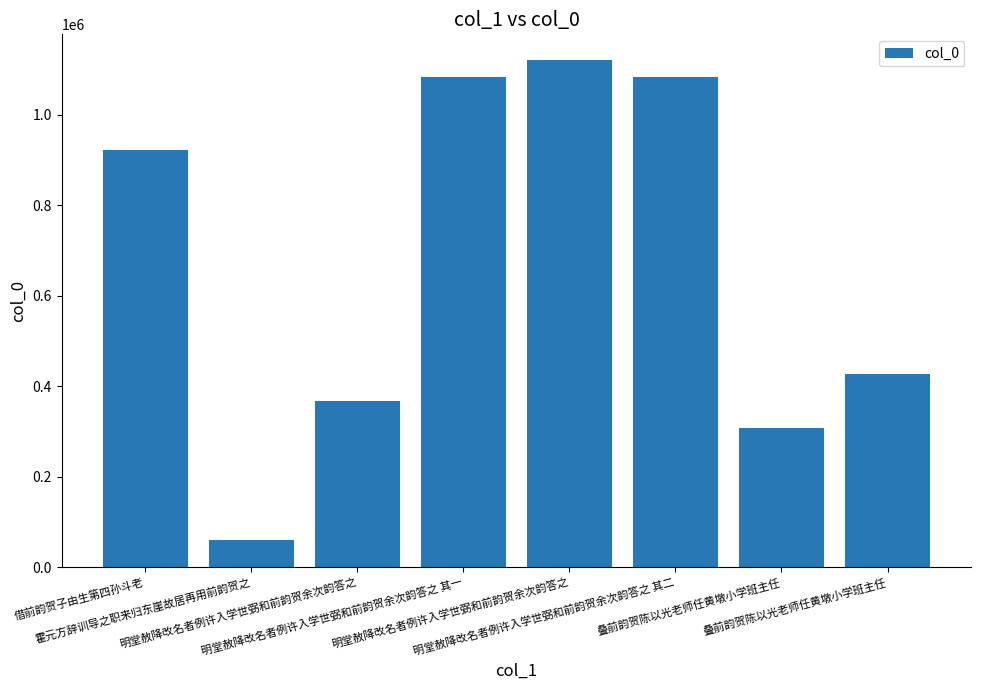

Reading right to left, what are all the values shown in this chart?

426315	307258	1082972	1121469	1082971	367090	60321	922322